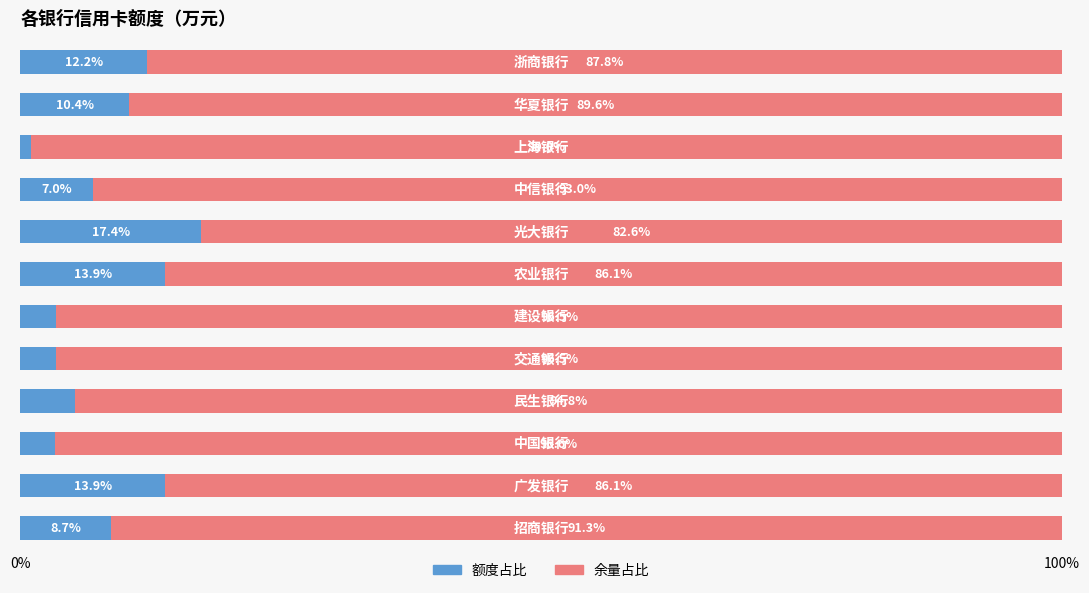

What is the average value of the 额度占比 series?

8.3